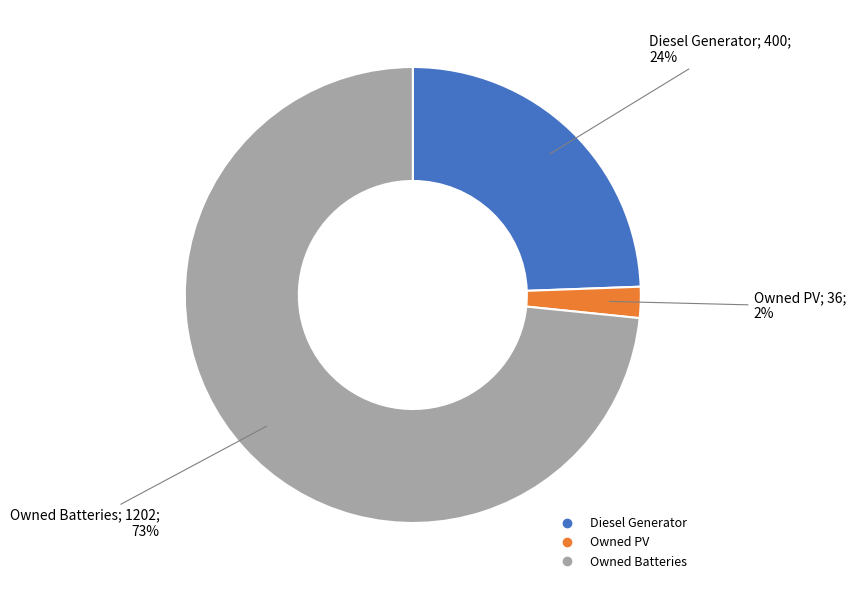

To the nearest percent, what percentage of the pie is Diesel Generator?

24%